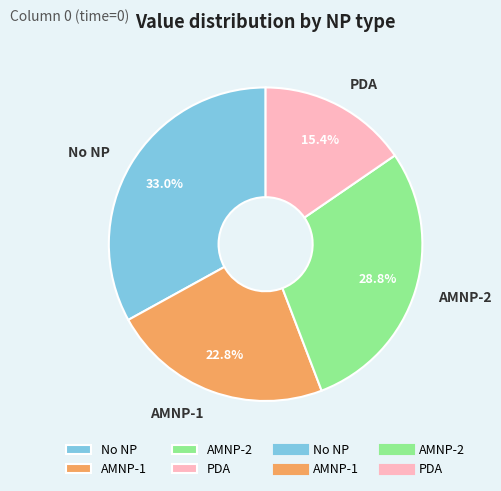

How many segments does this pie chart have?

4